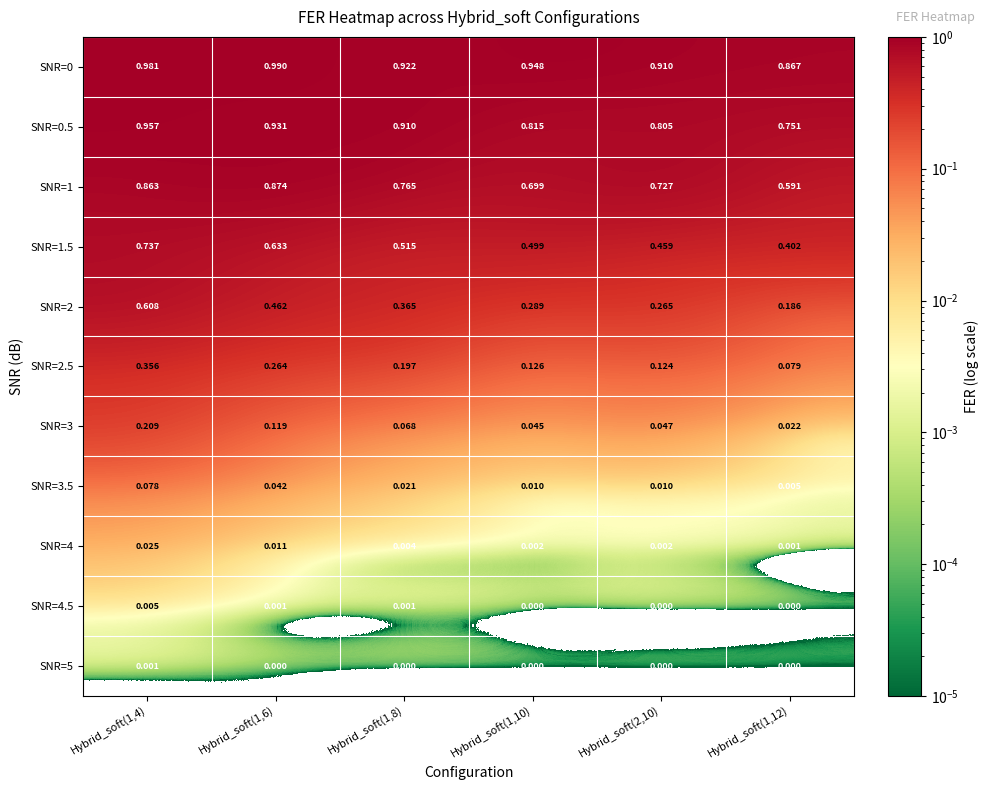

Is the value of SNR=3.5 at Hybrid_soft(2,10) greater than the value of SNR=4.5 at Hybrid_soft(1,4)?

Yes